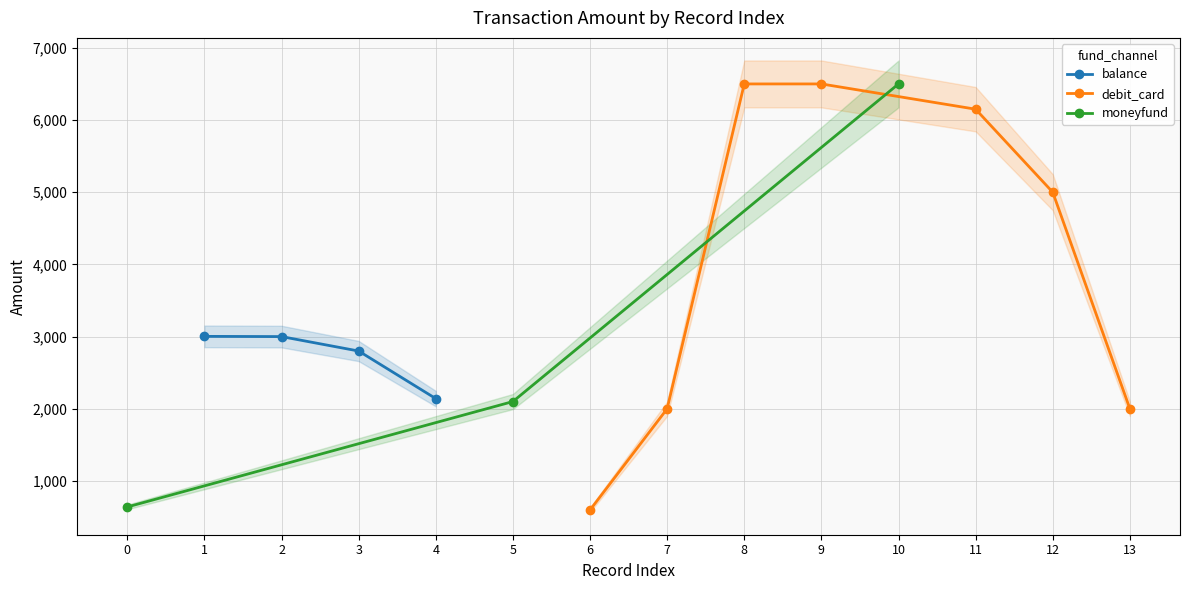

The amt series shows 338 at 0. True or false?

False